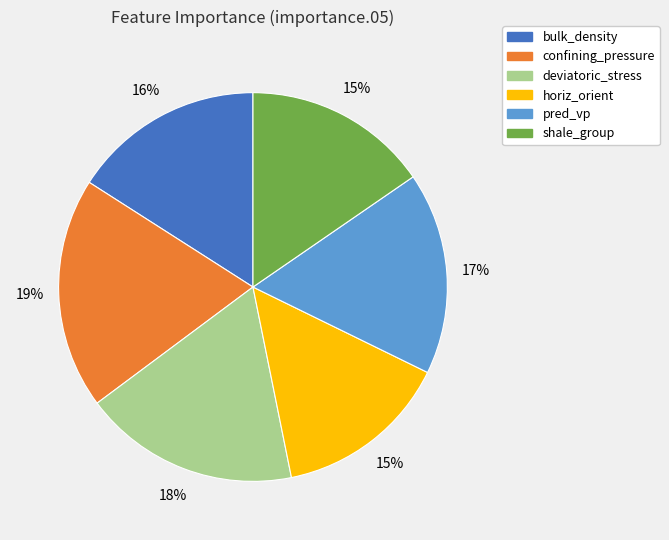

What is the ratio of the value at horiz_orient to the value at deviatoric_stress?

0.8